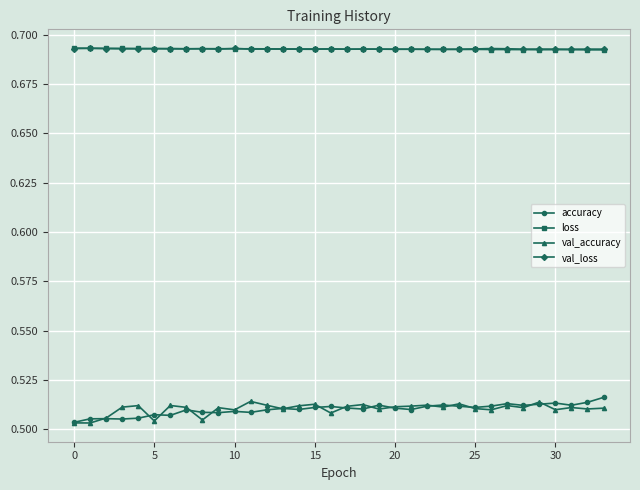

True or false: accuracy has more than 2 points higher than both neighbors.

True